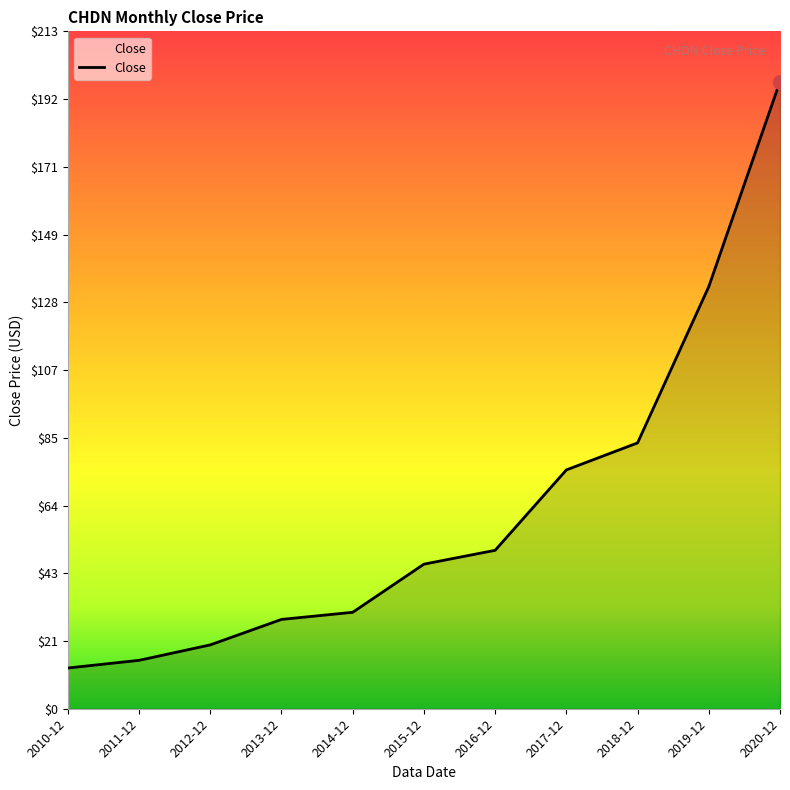

True or false: the data shows 45.5 at 2015-12.

True